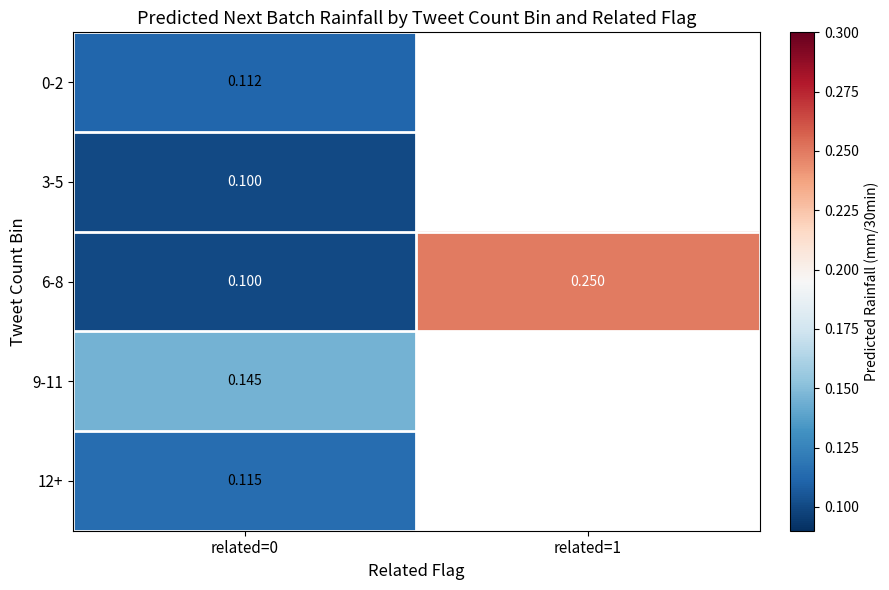

Which series has the largest total across all categories?

6-8